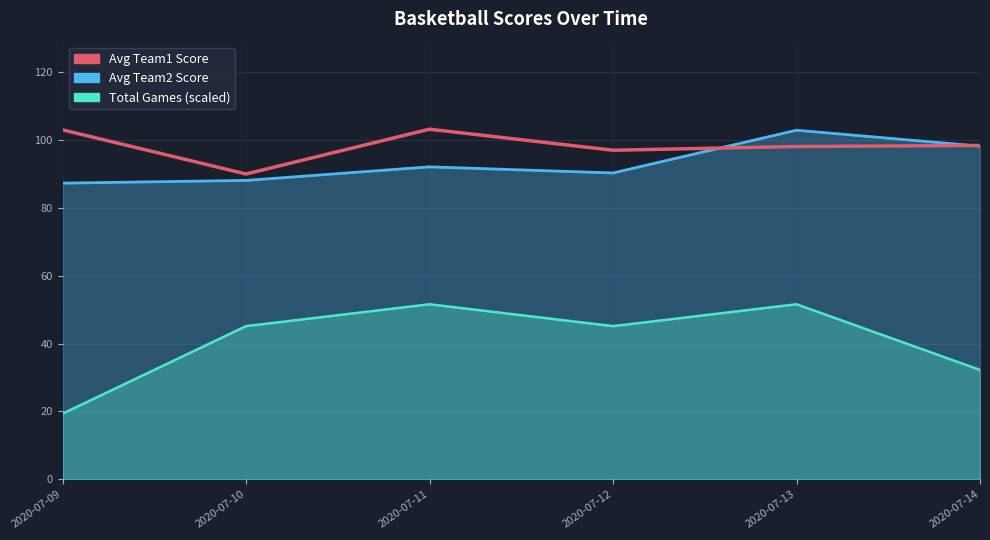

Reading left to right, list all the values displayed in this chart.

Avg Team2 Score: 2020-07-09=87.3	2020-07-10=88.1	2020-07-11=92.1	2020-07-12=90.3	2020-07-13=102.9	2020-07-14=98.2
Avg Team1 Score: 2020-07-09=103.0	2020-07-10=90.0	2020-07-11=103.2	2020-07-12=97.0	2020-07-13=98.1	2020-07-14=98.4
Total Games (scaled): 2020-07-09=19.4	2020-07-10=45.1	2020-07-11=51.6	2020-07-12=45.1	2020-07-13=51.6	2020-07-14=32.2